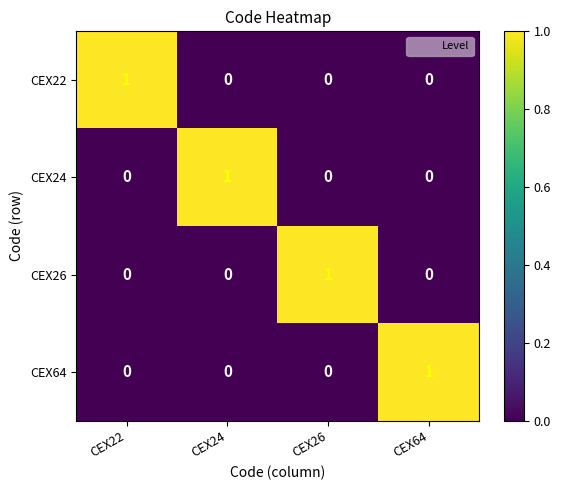

Reading right to left, what are all the values shown in this chart?

CEX22: CEX64=0	CEX26=0	CEX24=0	CEX22=1
CEX24: CEX64=0	CEX26=0	CEX24=1	CEX22=0
CEX26: CEX64=0	CEX26=1	CEX24=0	CEX22=0
CEX64: CEX64=1	CEX26=0	CEX24=0	CEX22=0